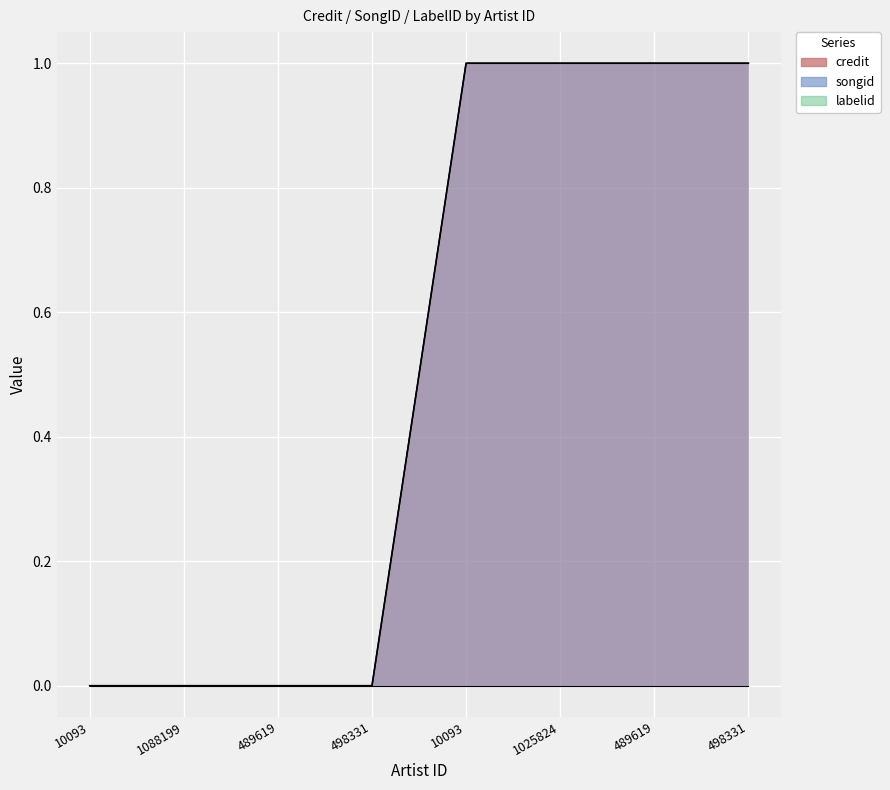

Reading left to right, what are all the values shown in this chart?

credit: 0	0	0	0	1	1	1	1
songid: 0	0	0	0	1	1	1	1